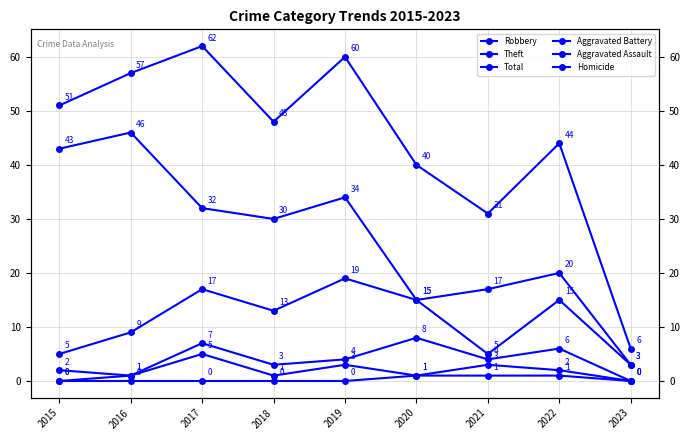

What is the difference between the maximum and minimum values in the Homicide series?

1